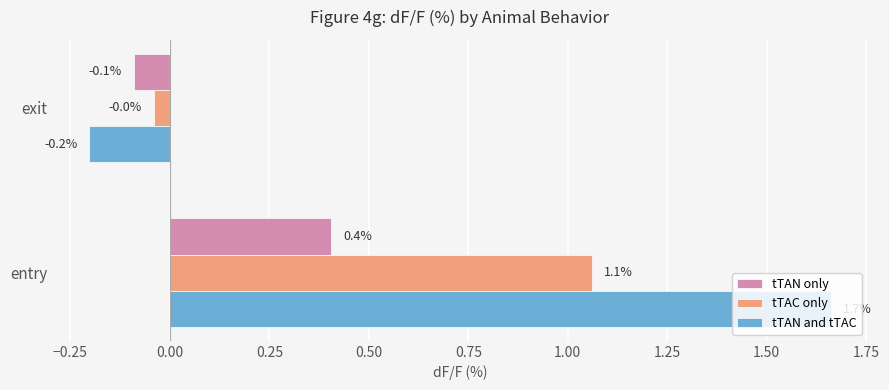

What is the total value across all series at exit?

-0.3